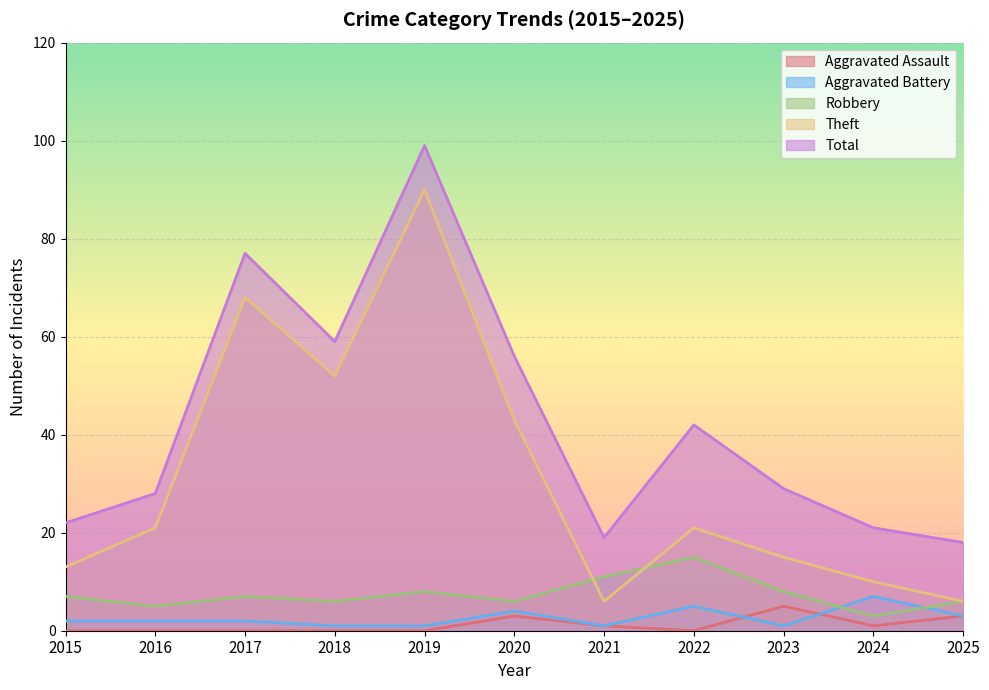

What value does the Theft series have at 2018, to the nearest 10?

50